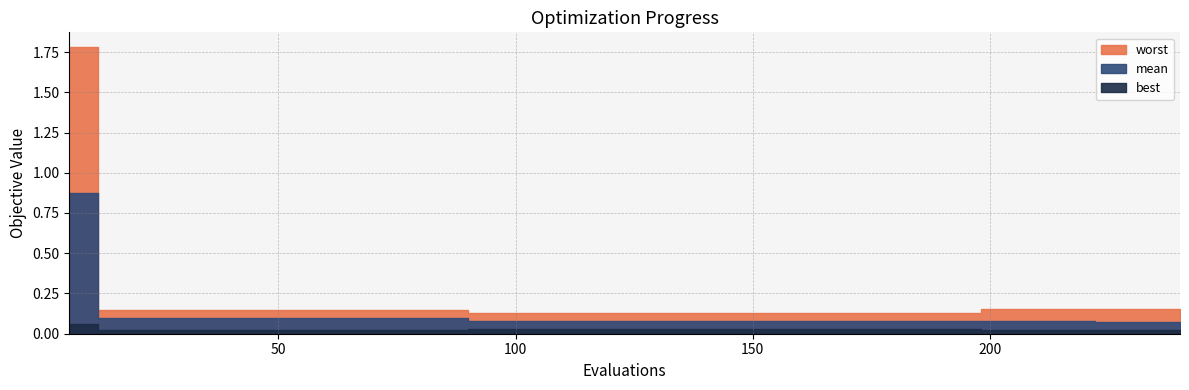

True or false: best has a value of 0.0 at 36.

False